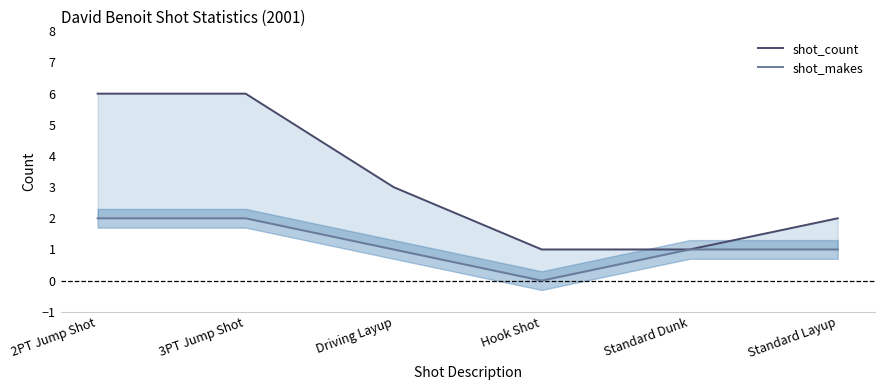

Does the chart display data point markers on the line(s)?

No